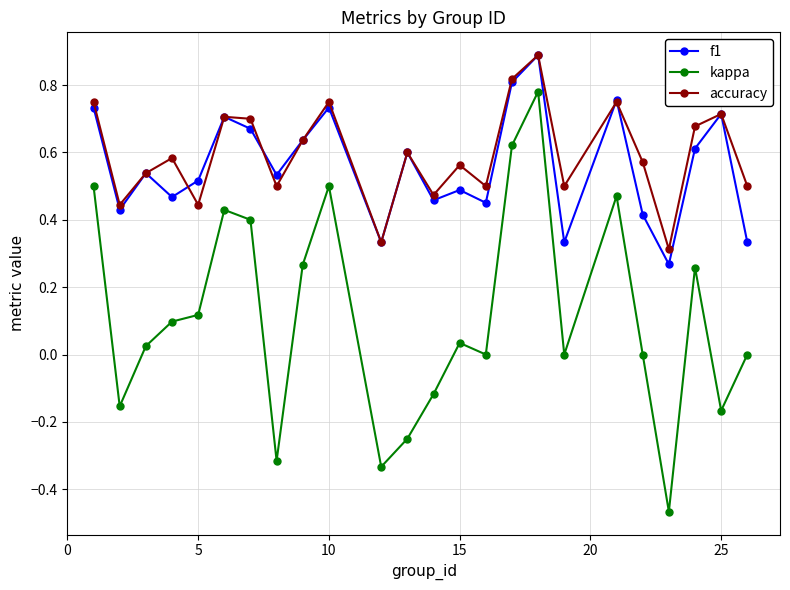

What is the highest value of the f1 series?

0.9